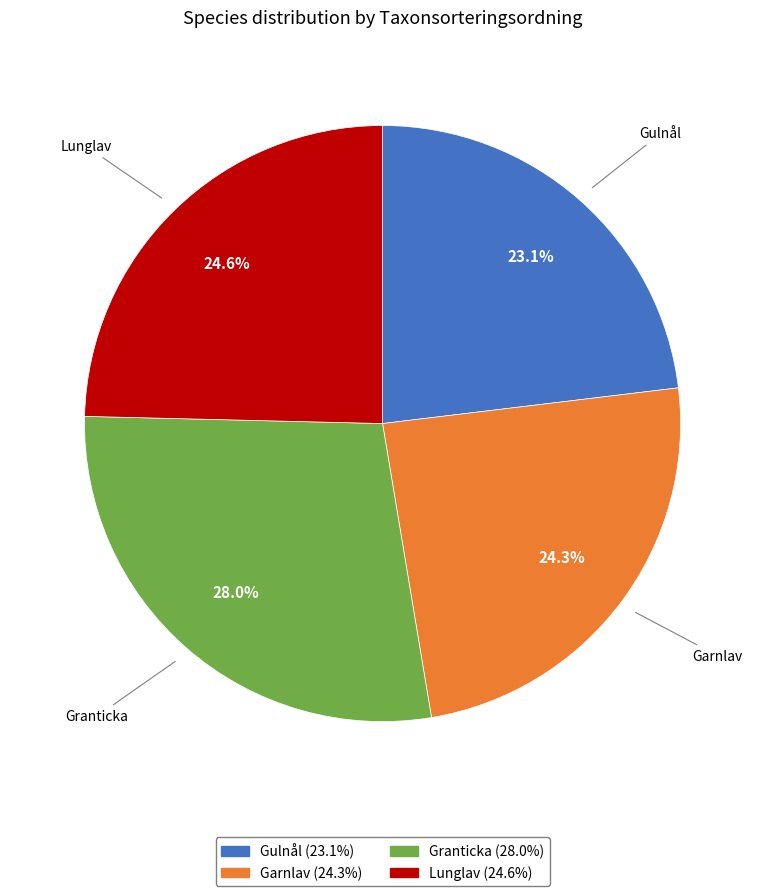

Does any single category account for the majority?

No